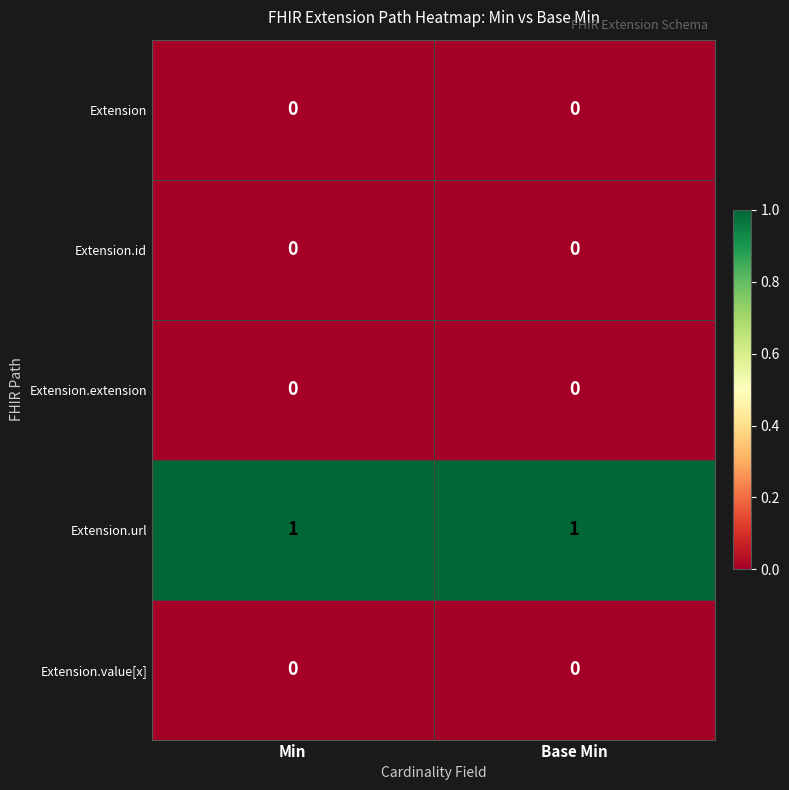

Is the value of Extension.url at Min greater than the value of Extension.id at Min?

Yes